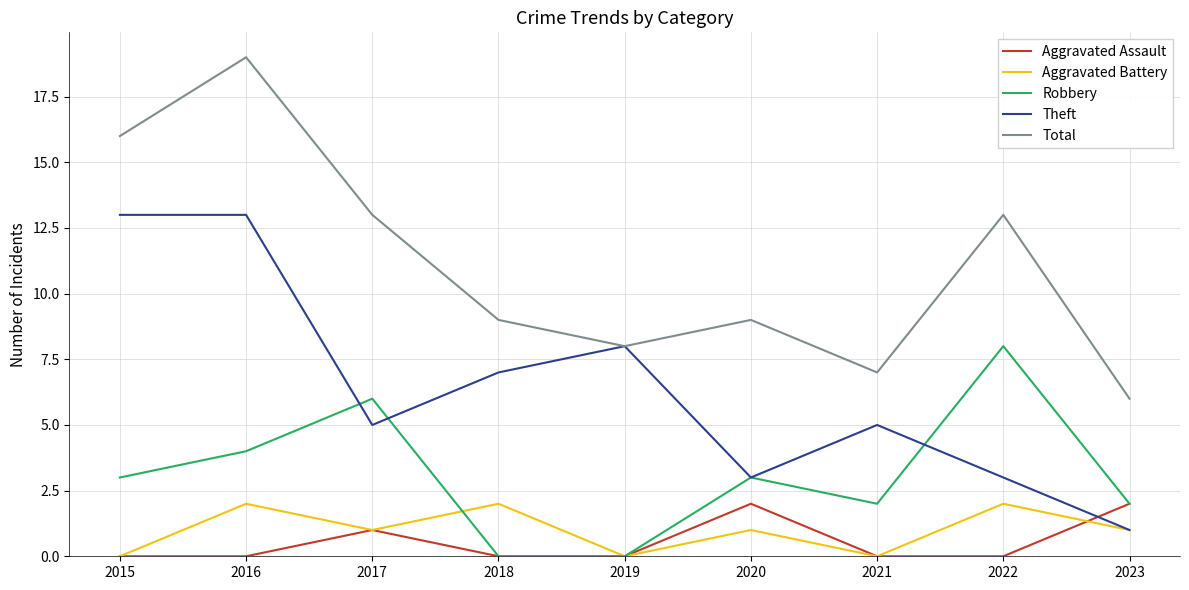

The value of Robbery at 2017 is 6. True or false?

True